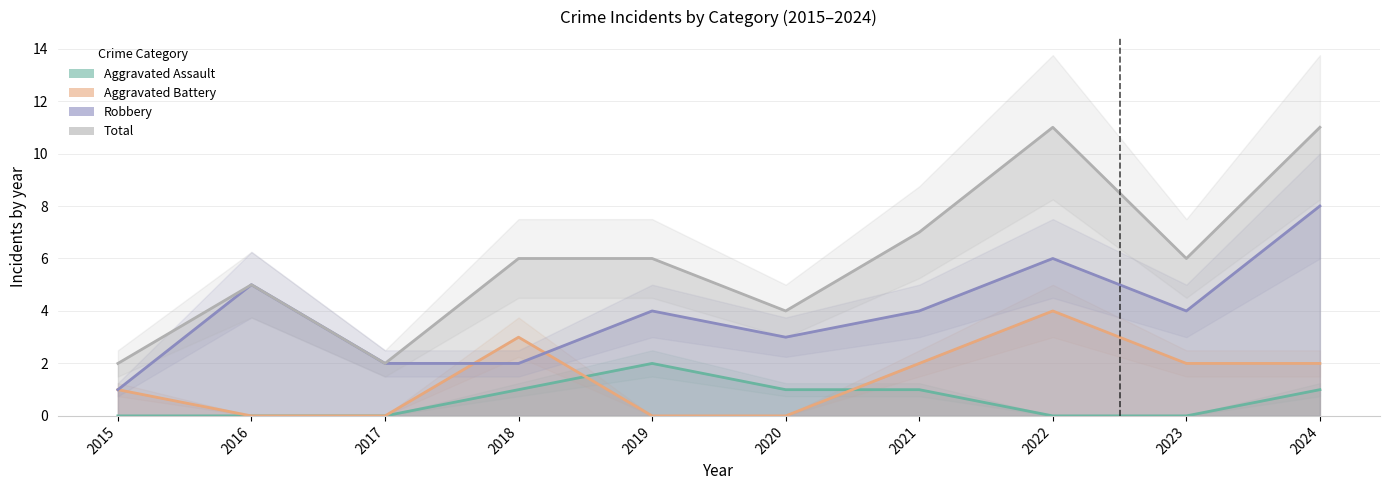

Where is the first local minimum for Robbery?

2020